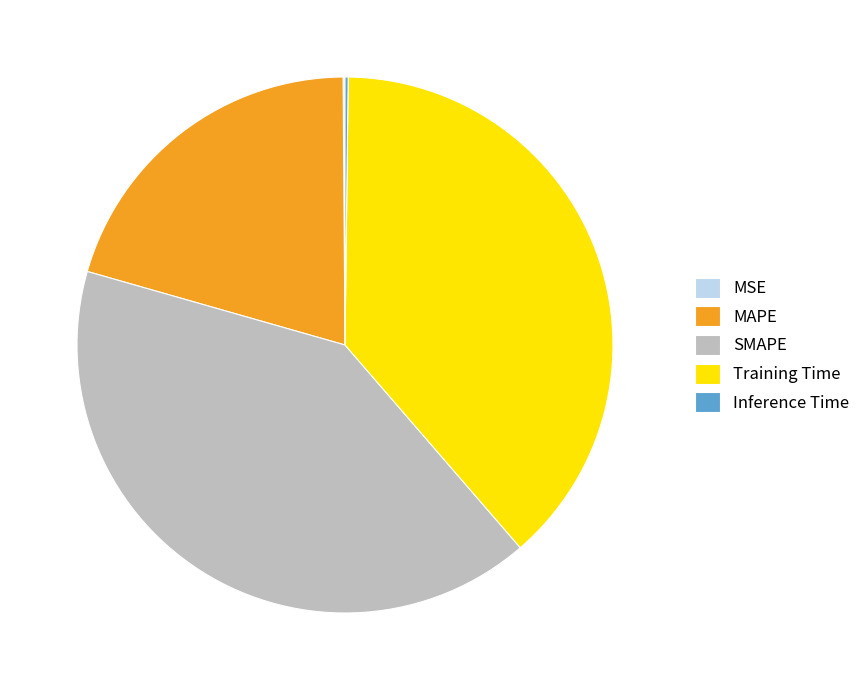

Is it true that SMAPE is 27% of the pie?

False